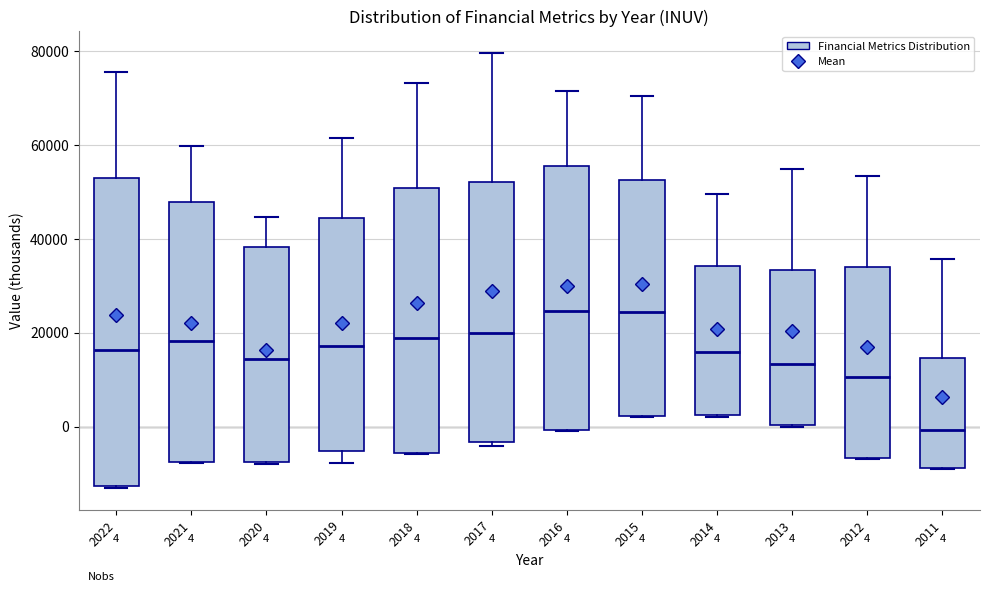

Which box is the tallest, from its lower edge to its upper edge?

2022